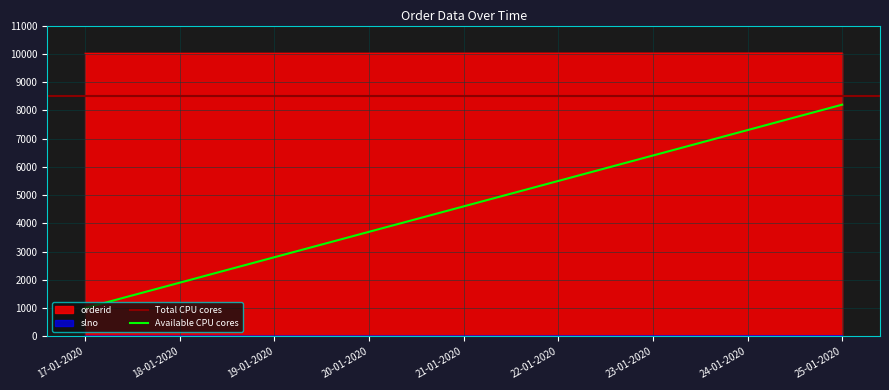

What is the highest value of the orderid series?

10027